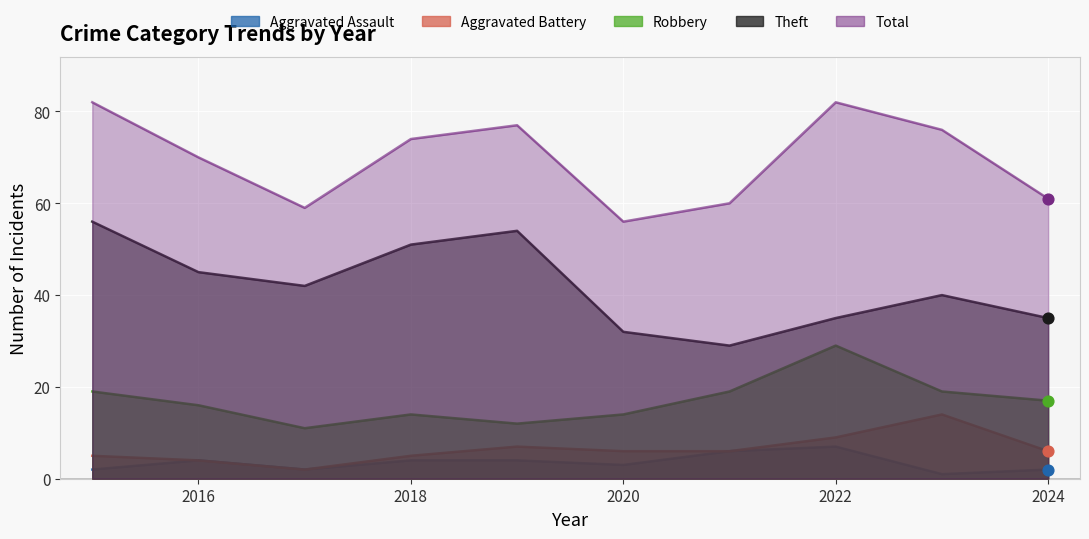

What is the total value across all series at 2015?

164